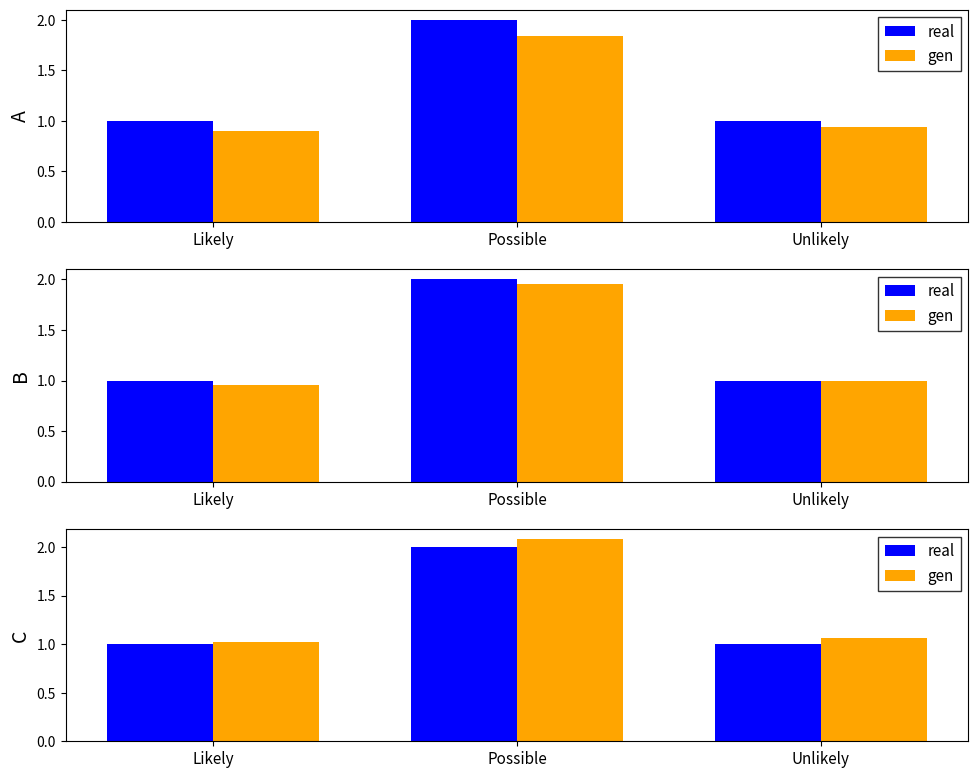

What is the average value of the real series?

1.3